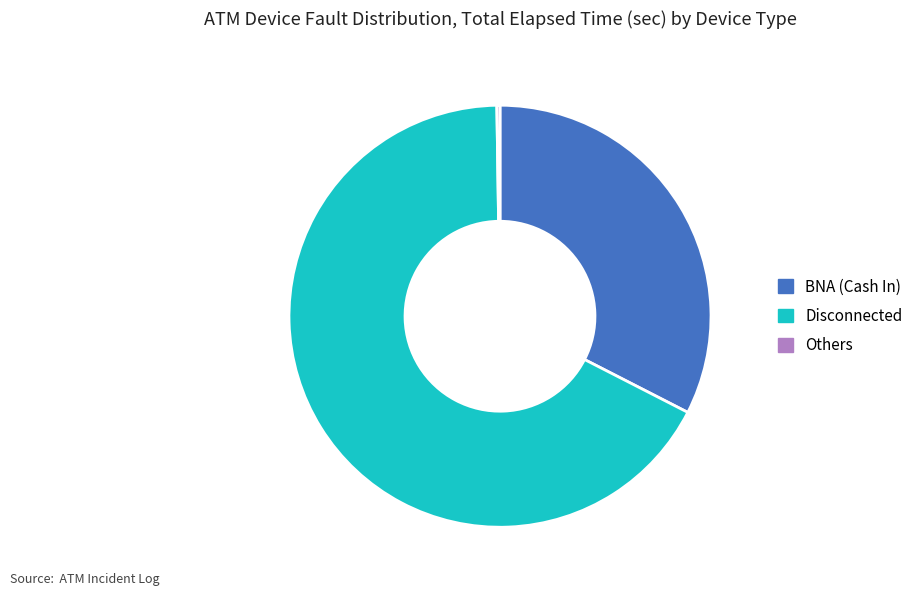

The BNA (Cash In) slice represents 33% of the pie. True or false?

True